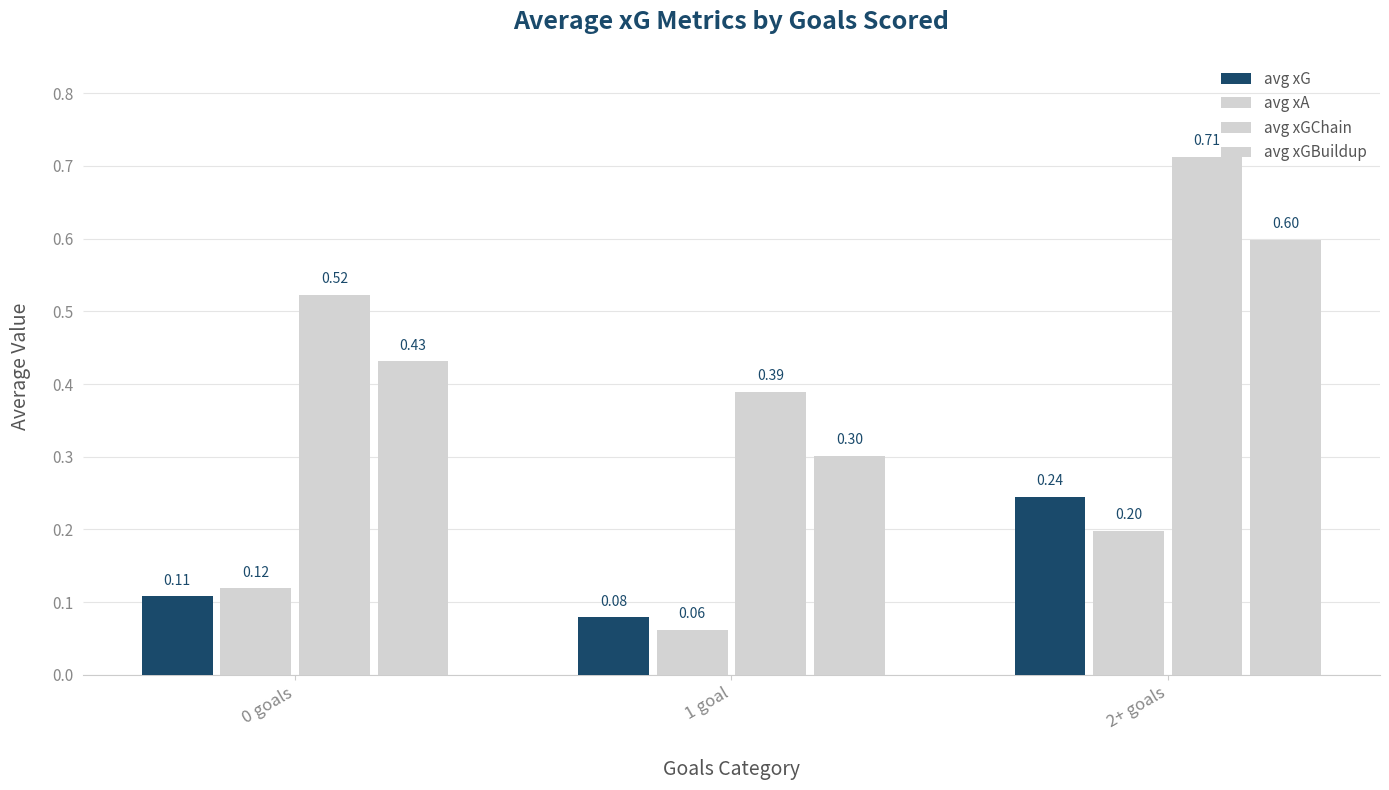

What is the difference between the maximum and second lowest values in the avg xGBuildup series?

0.2